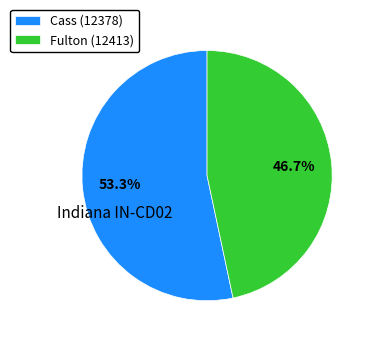

What is the largest slice in the pie chart?

Cass (12378)